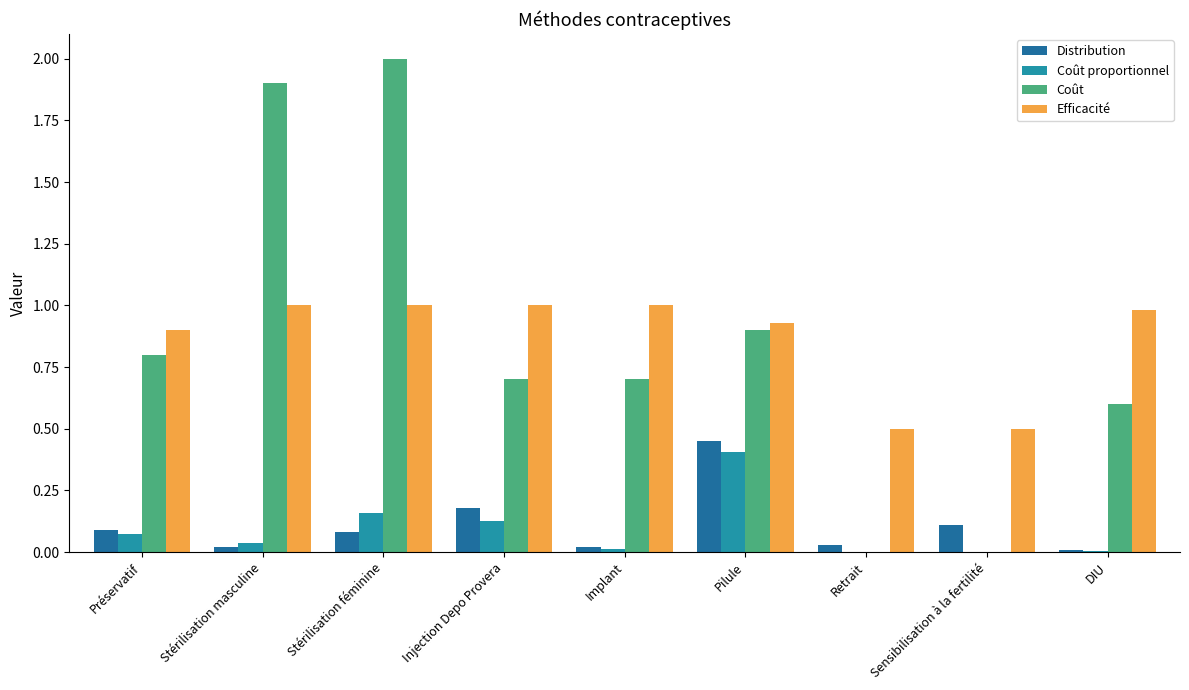

What is the sum of the Coût values at Stérilisation masculine and Pilule?

2.8